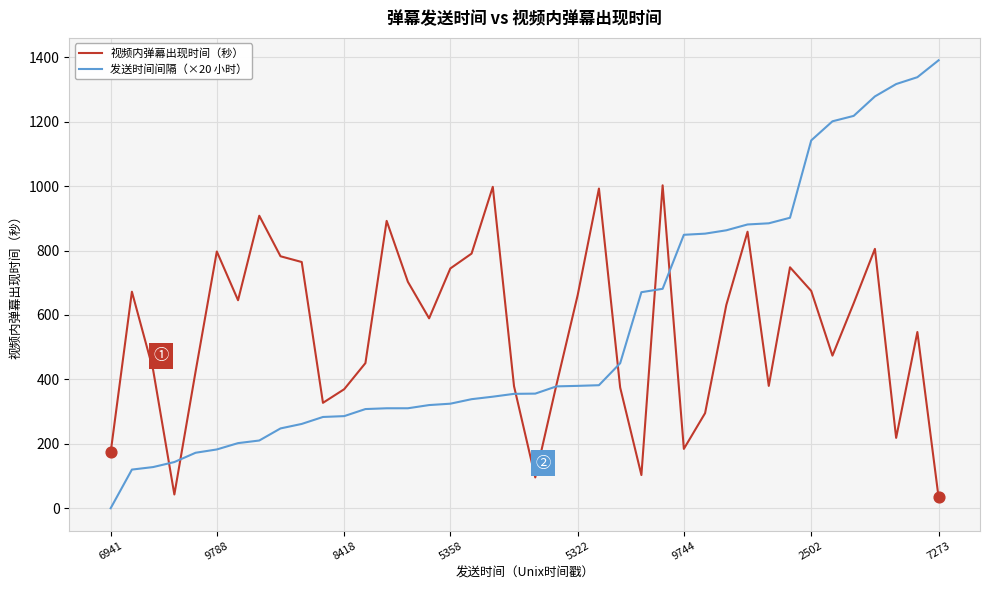

Which series has the widest spread of values?

发送时间间隔（×20 小时）